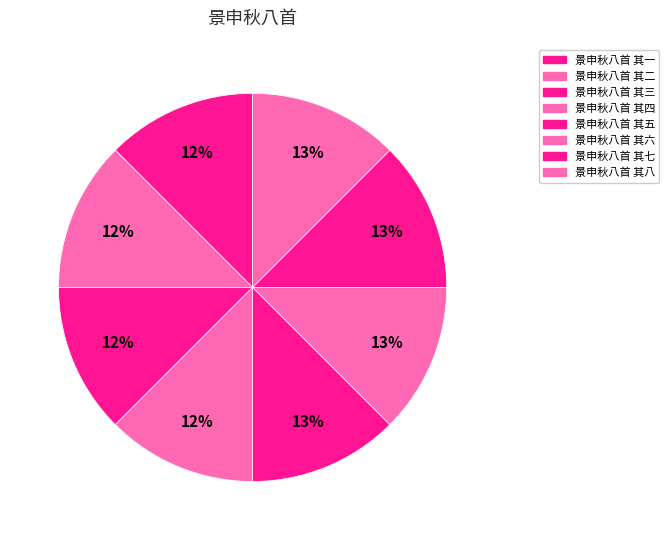

What is the smallest slice in the pie chart?

景申秋八首 其一